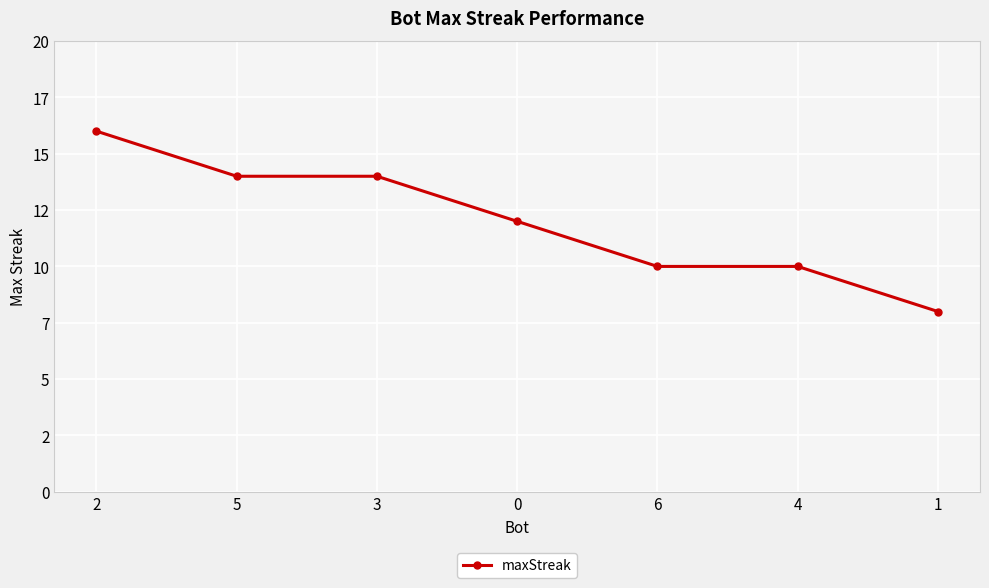

Does the chart have visible grid lines?

Yes